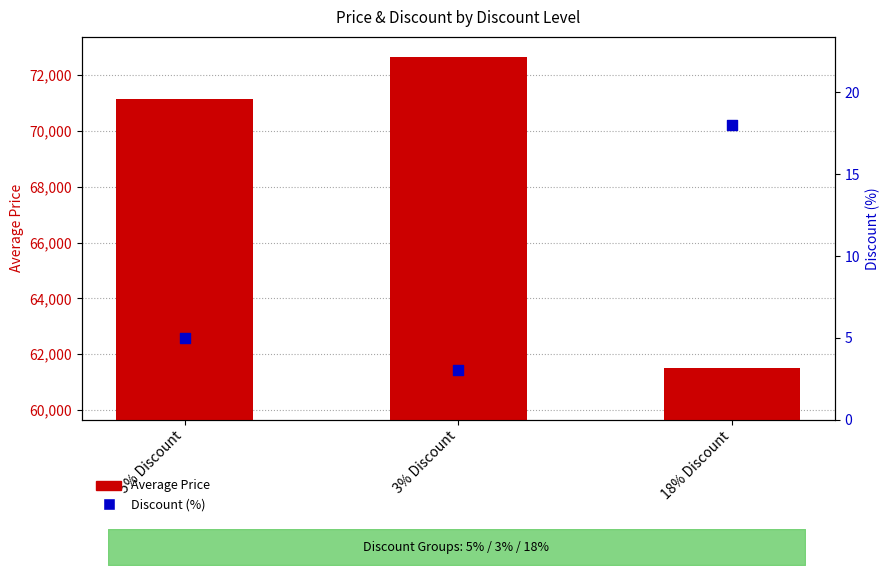

Which series has the largest Y range (max minus min)?

Average Price